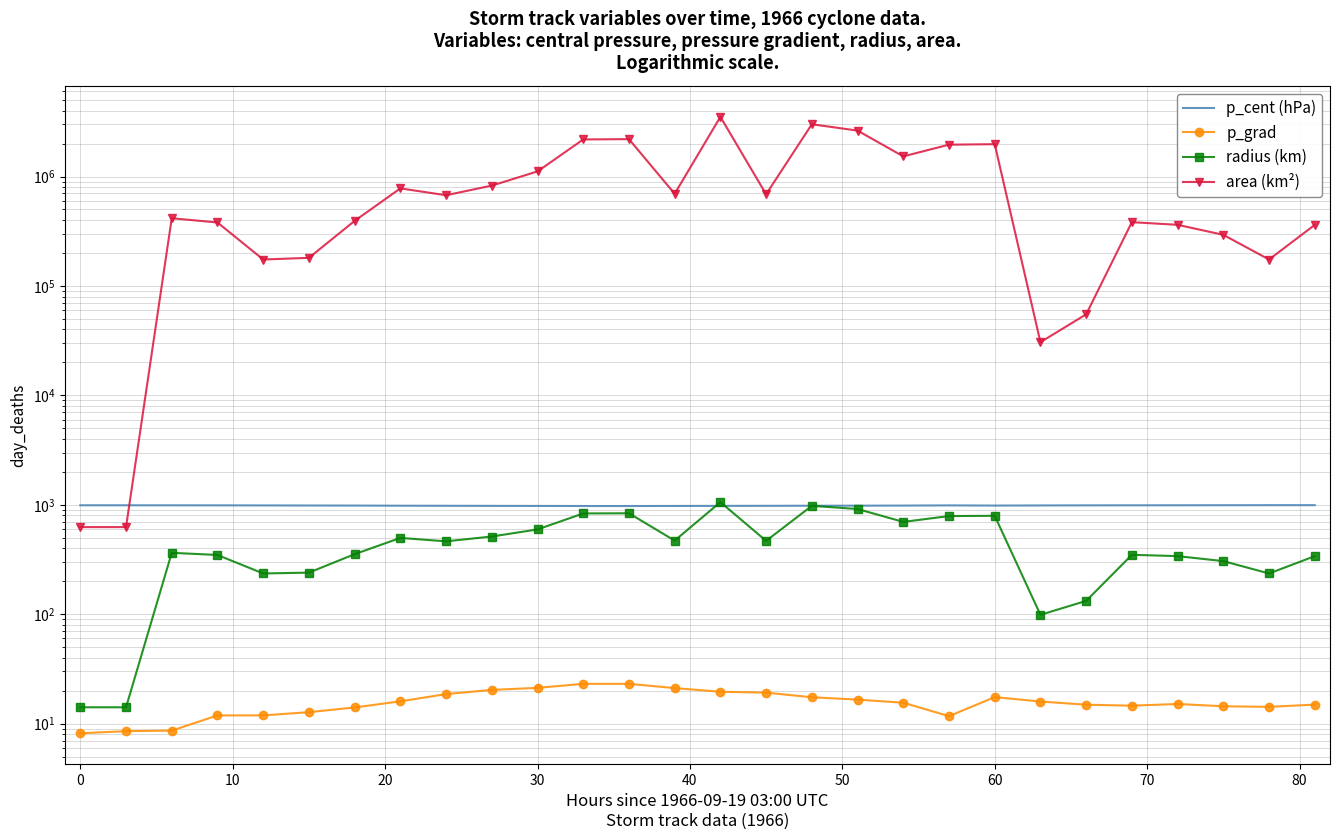

What is the maximum value shown in the chart?

3510625.0